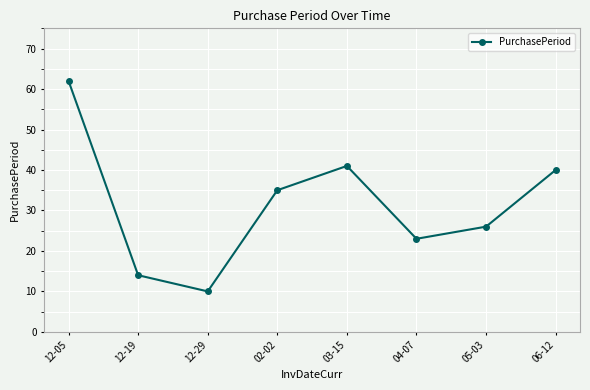

Reading left to right, what are all the values shown in this chart?

62	14	10	35	41	23	26	40